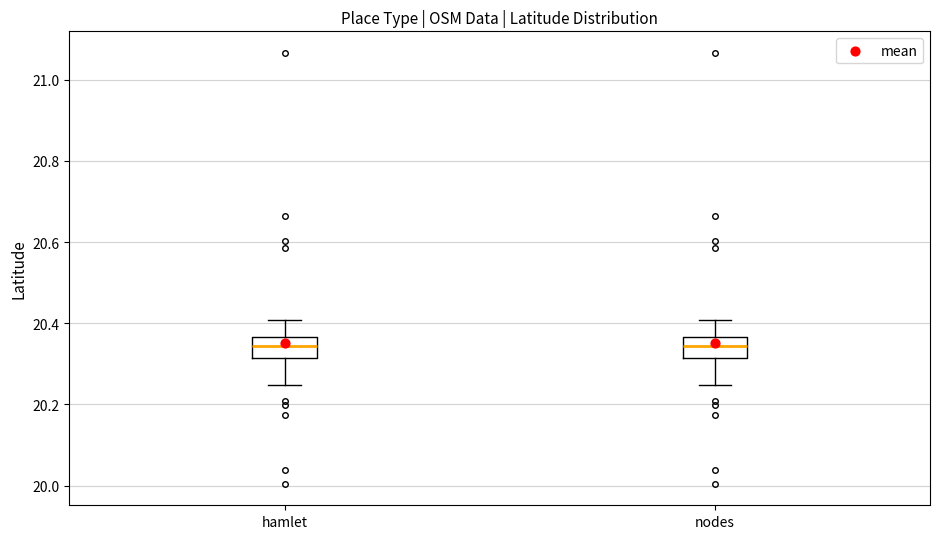

Reading left to right, read every box against the y-axis: the position of its median line, the range the box covers, and the ends of its whiskers. The values are not printed on the chart, so give them approximately, as read against the axis.

hamlet: median 20.34, box 20.32 to 20.36, whiskers 20.24 to 20.40
nodes: median 20.34, box 20.32 to 20.36, whiskers 20.24 to 20.40